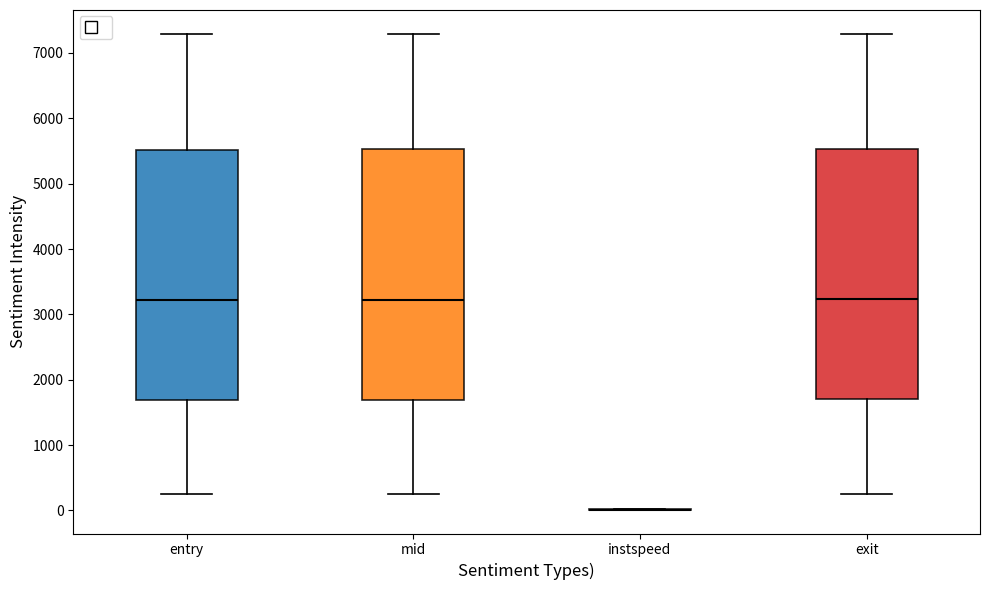

Where is the upper edge of the box for exit on the y-axis? The values are not printed on the chart, so give them approximately, as read against the axis.

5500